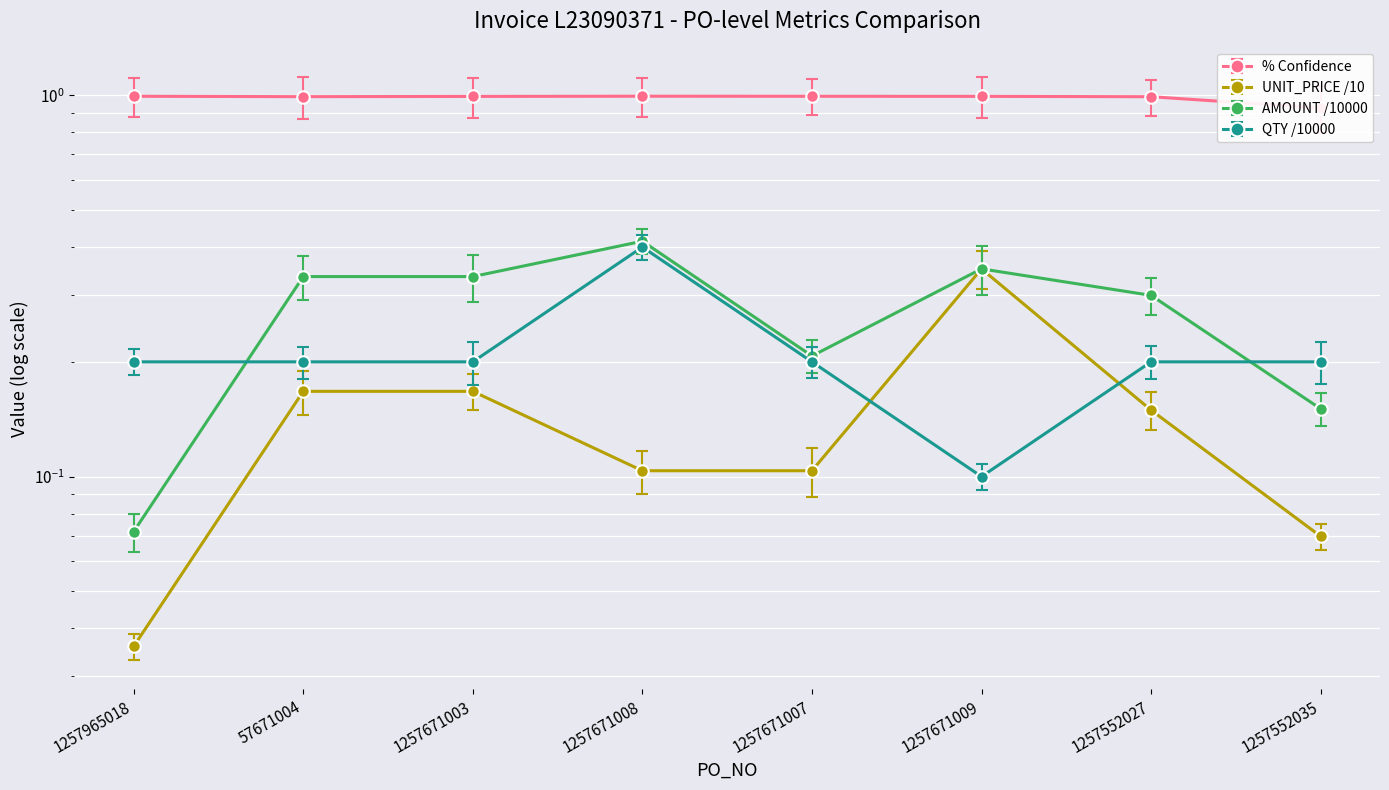

Is the value of QTY at 1257965018 greater than the value of AMOUNT at 1257671007?

No